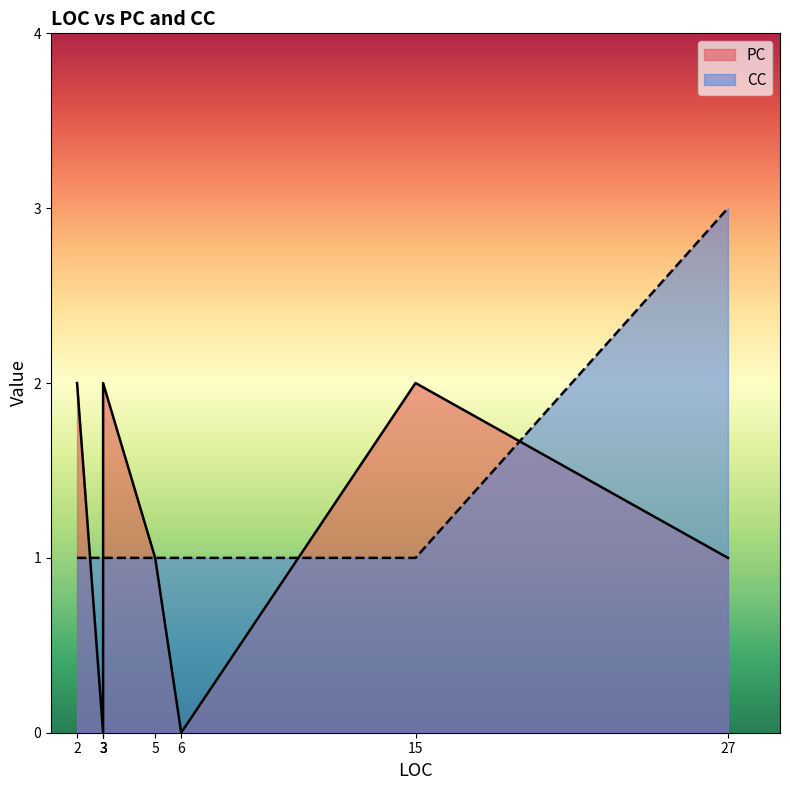

Which label corresponds to the smallest value in the chart?

2